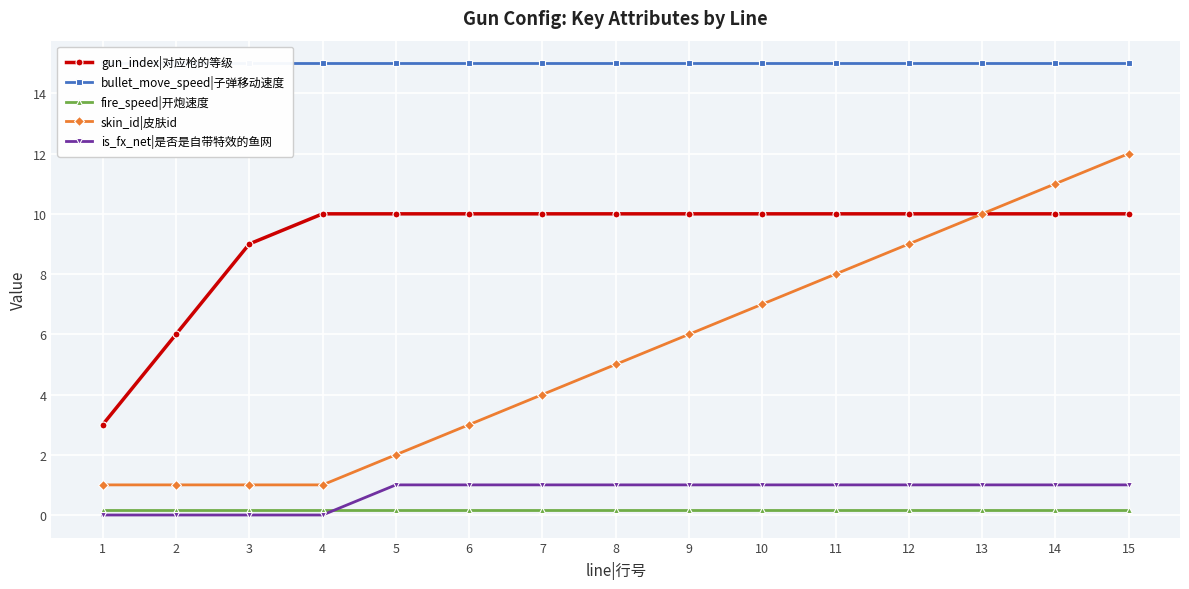

True or false: is_fx_net|是否是自带特效的鱼网 and gun_index|对应枪的等级 intersect in this chart.

False